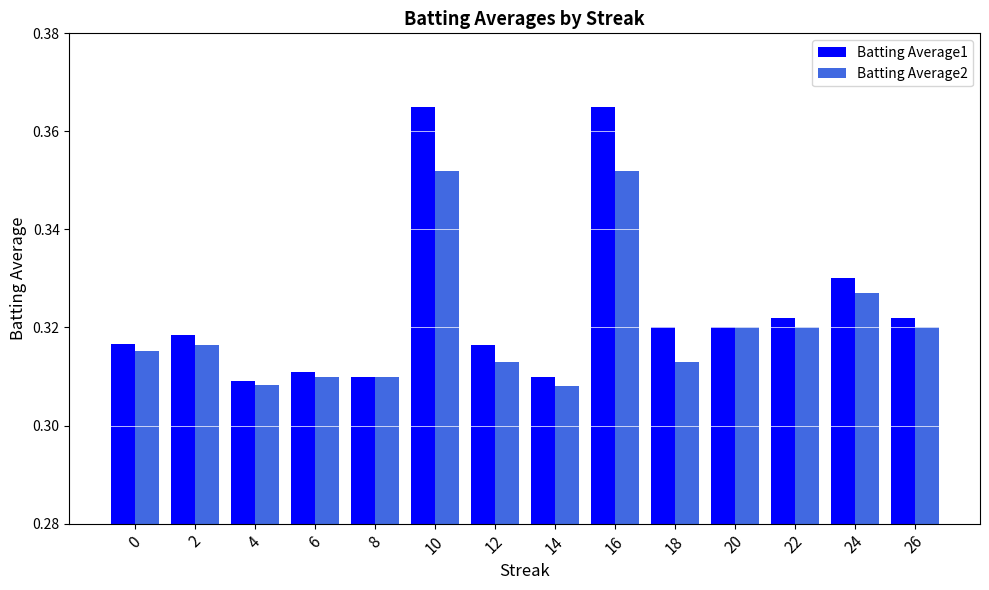

Which series has the largest total across all categories?

Batting Average1